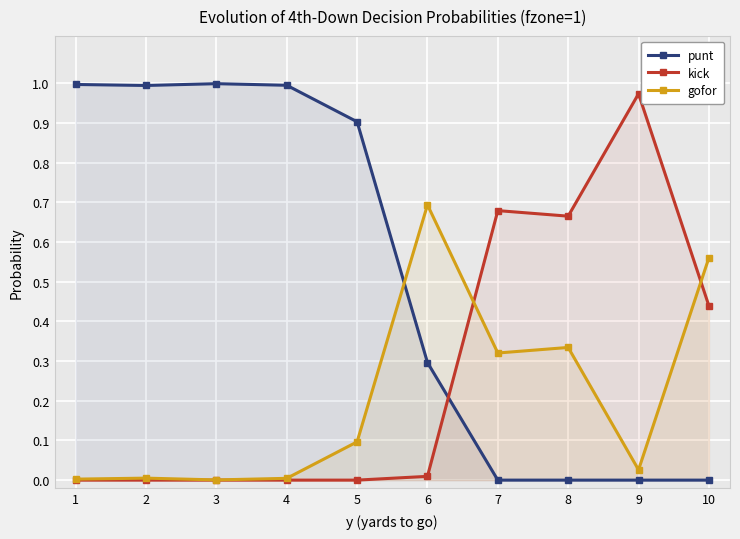

At which category is the sum across all series the highest?

1